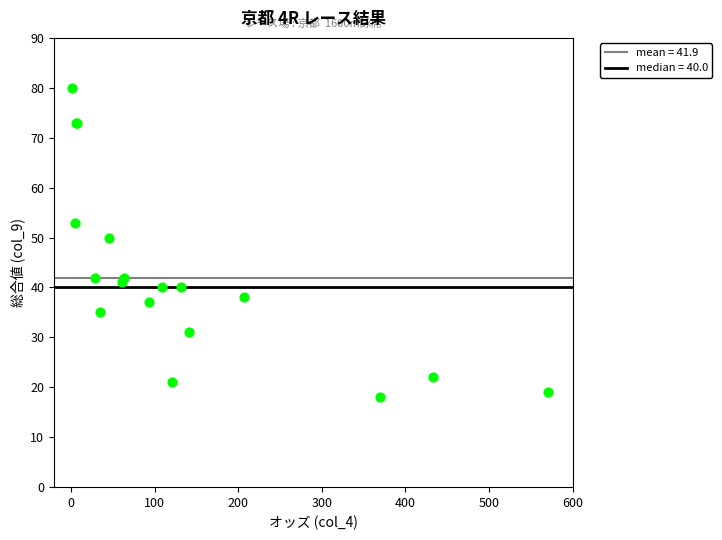

What Y value in the scatter plot is closest to 49?

50